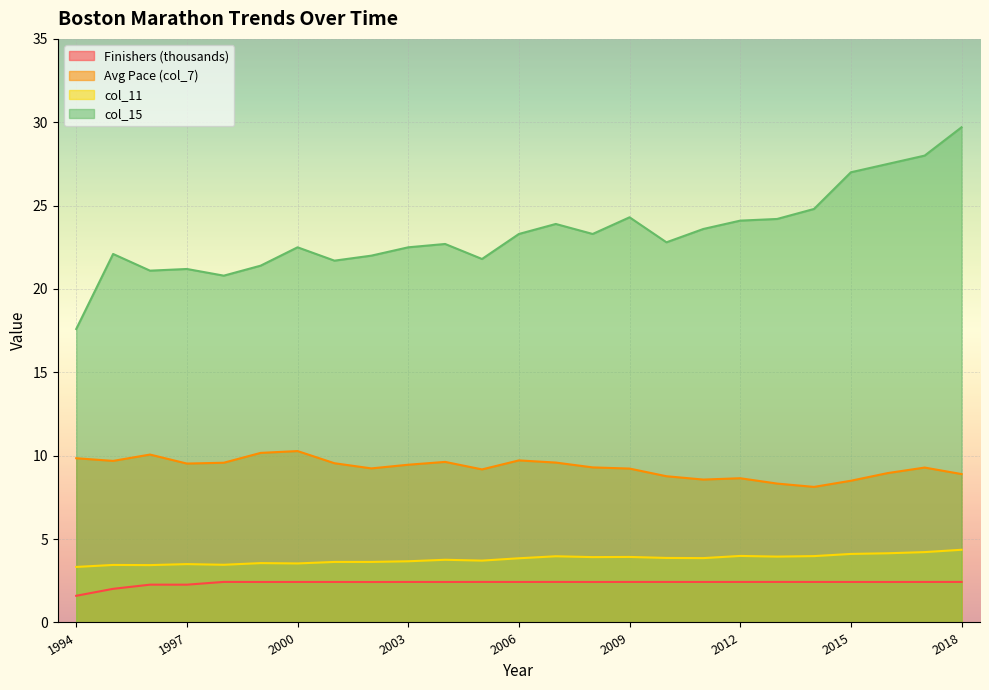

What are all the series names shown in the legend?

Finishers (thousands), Avg Pace (col_7), col_11, col_15